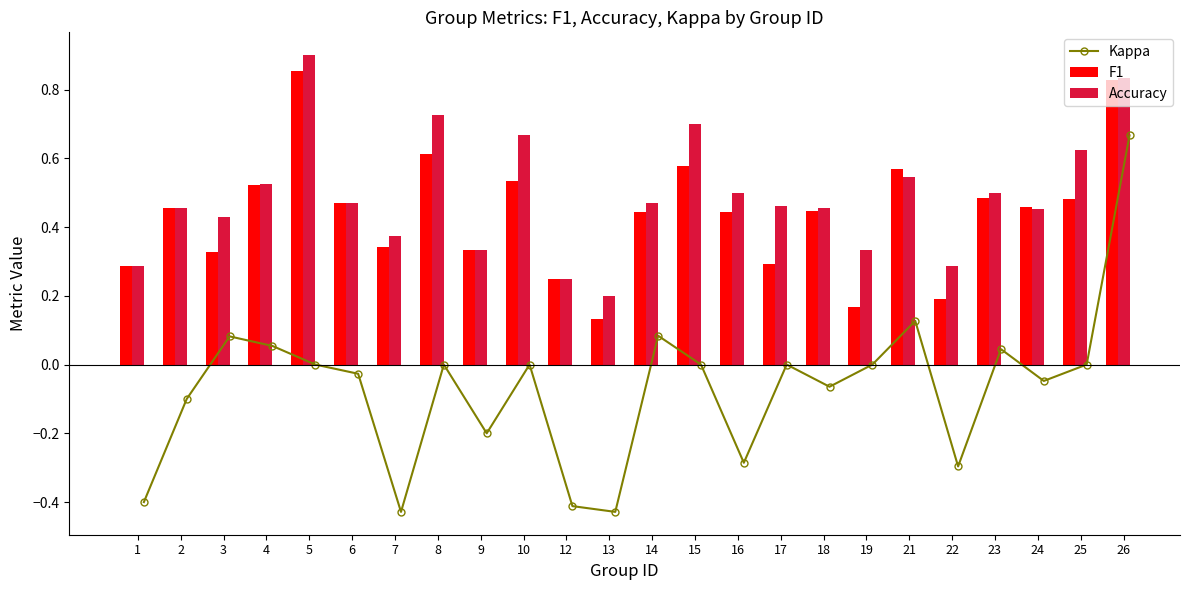

Is the value of Accuracy at 19 greater than the value of F1 at 21?

No